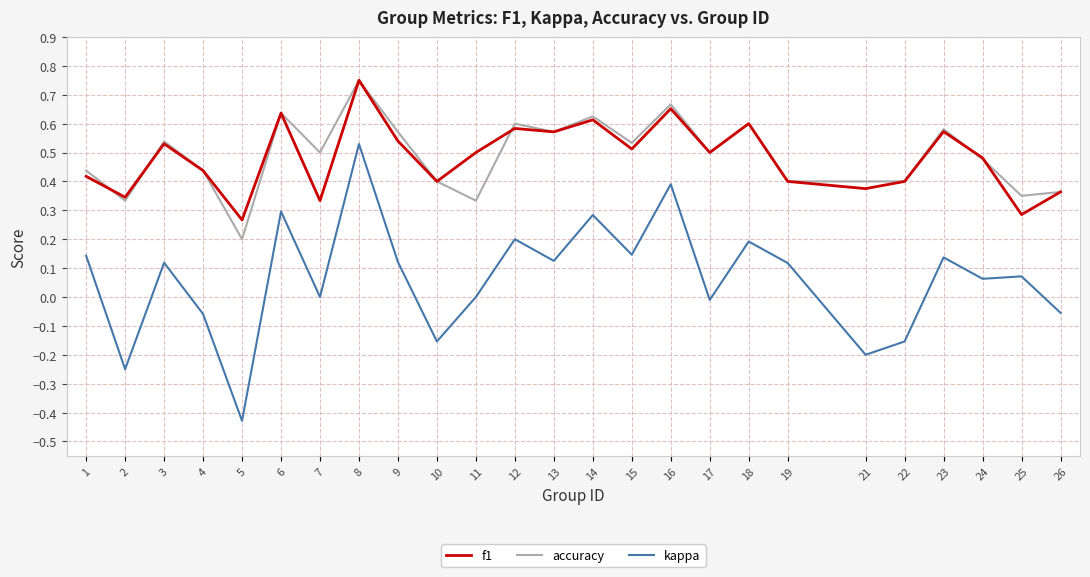

True or false: kappa and accuracy cross at least once.

False